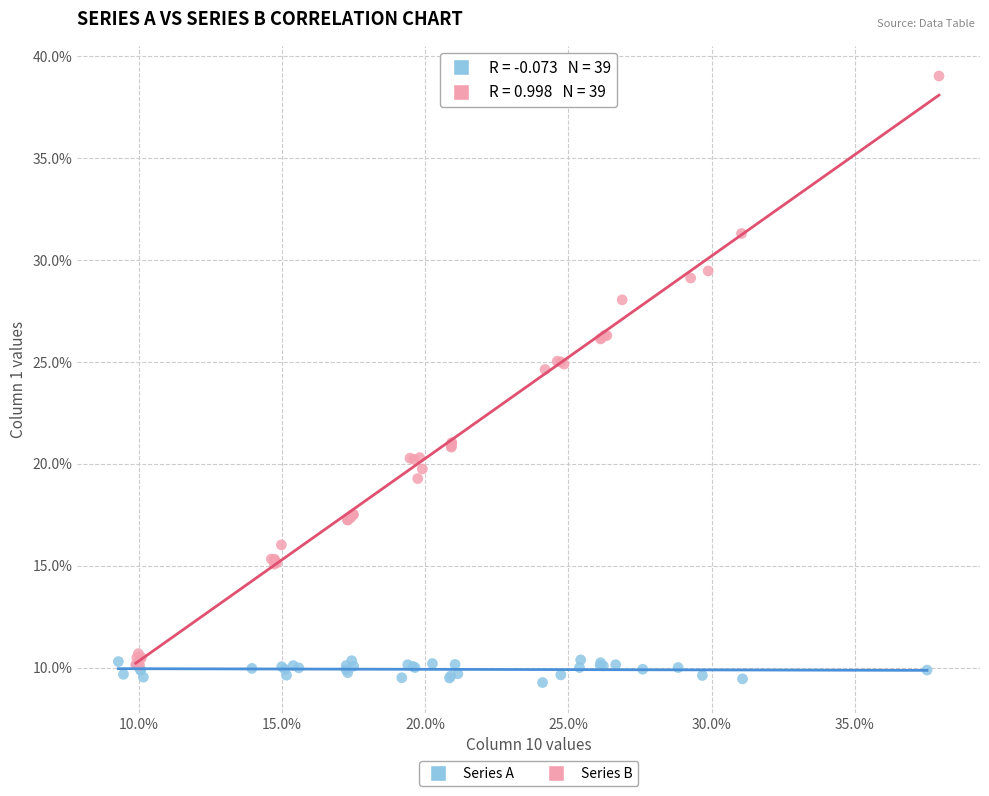

What are all the series names shown in the legend?

Series A, Series B